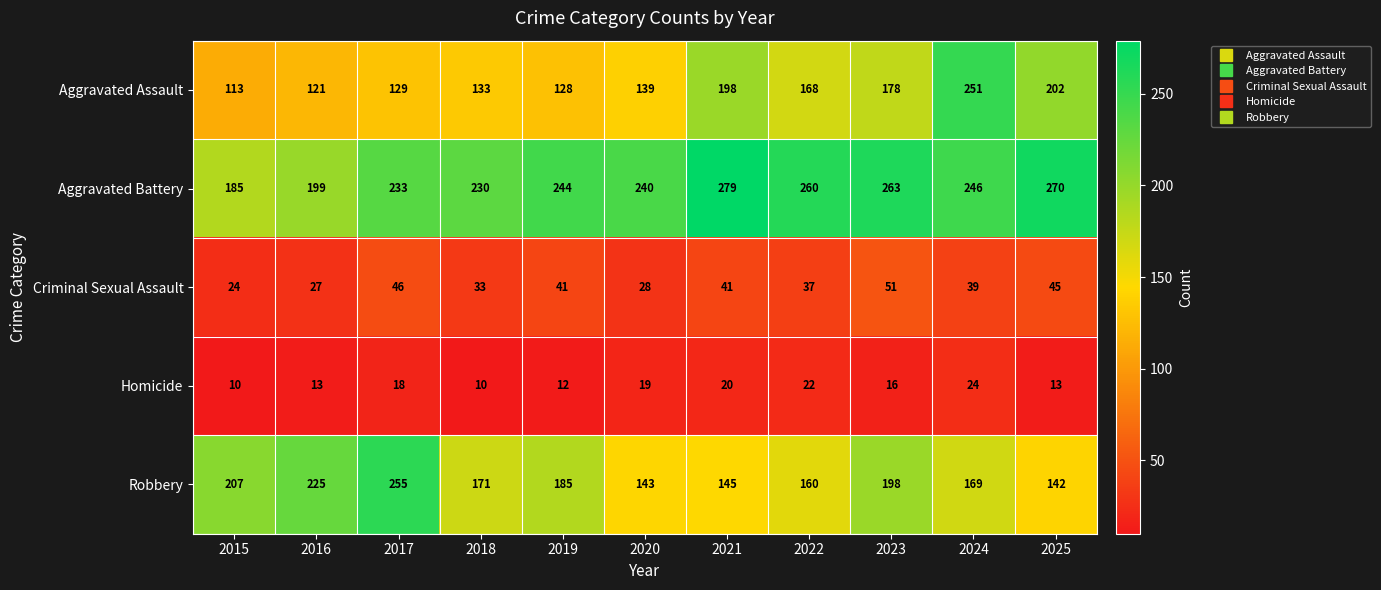

What is the difference between the Homicide values at 2019 and 2023?

4